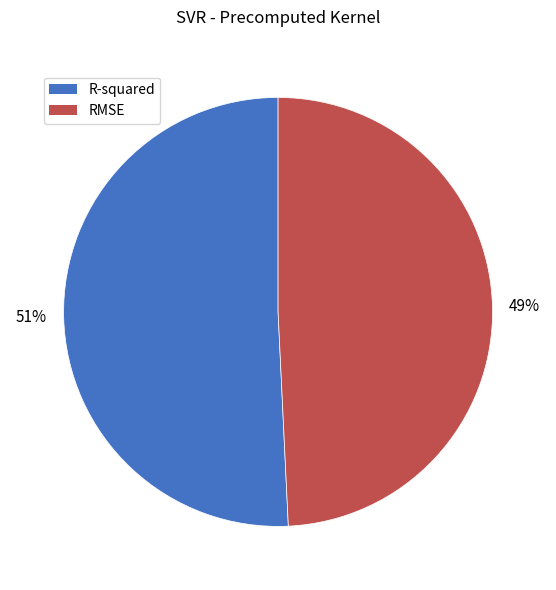

Combined, do R-squared and RMSE account for over 50%?

Yes